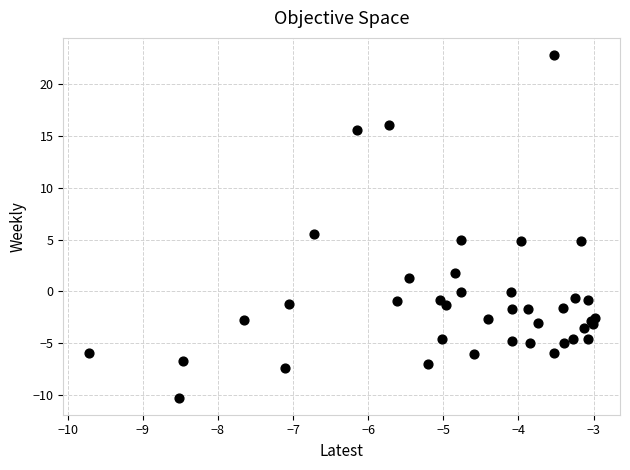

What Y value in the scatter plot is closest to 6?

5.6